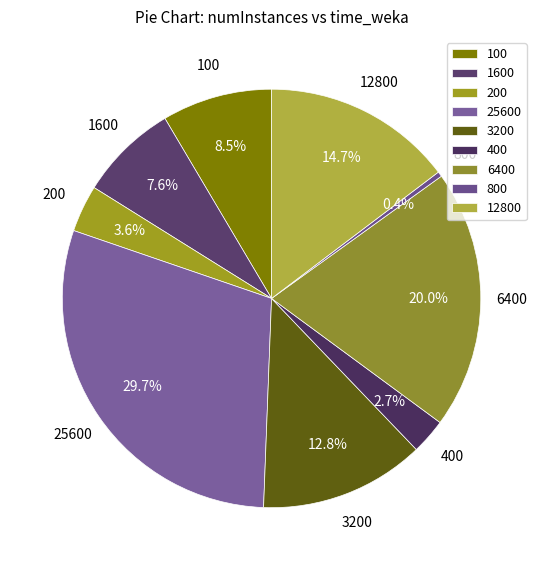

To the nearest percent, what is the average slice percentage?

11%